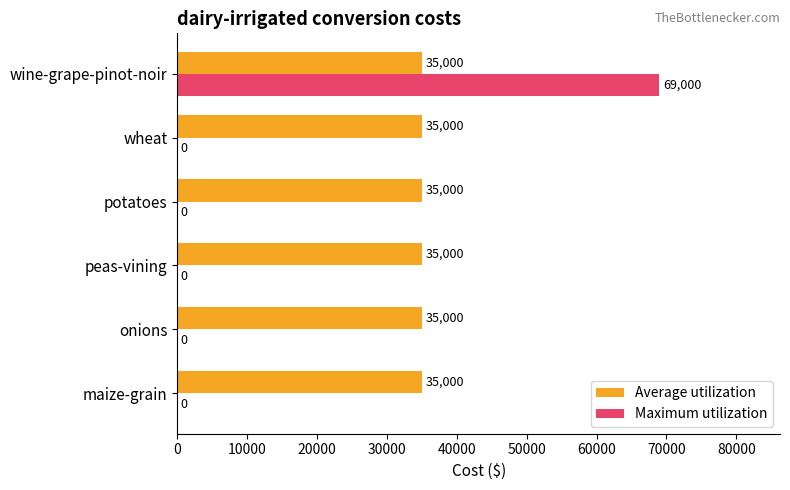

At which category is the sum across all series the highest?

wine-grape-pinot-noir